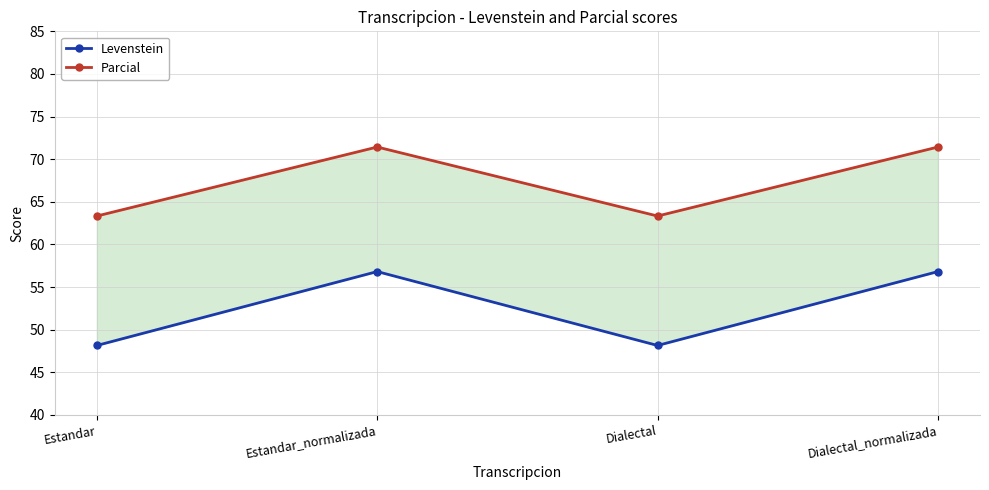

Which category has the highest value across all series?

Estandar_normalizada